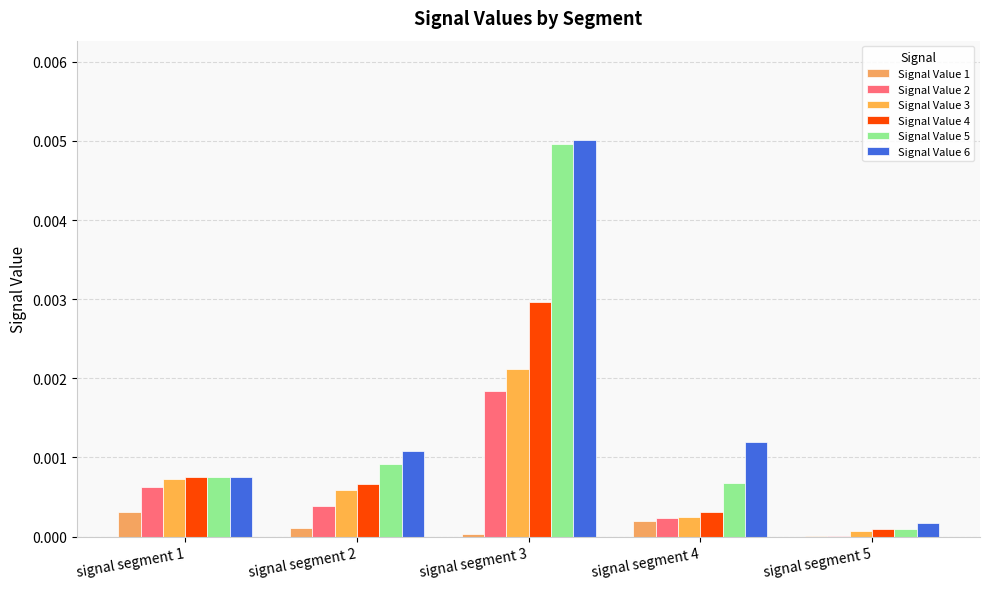

How many groups of bars are there?

5